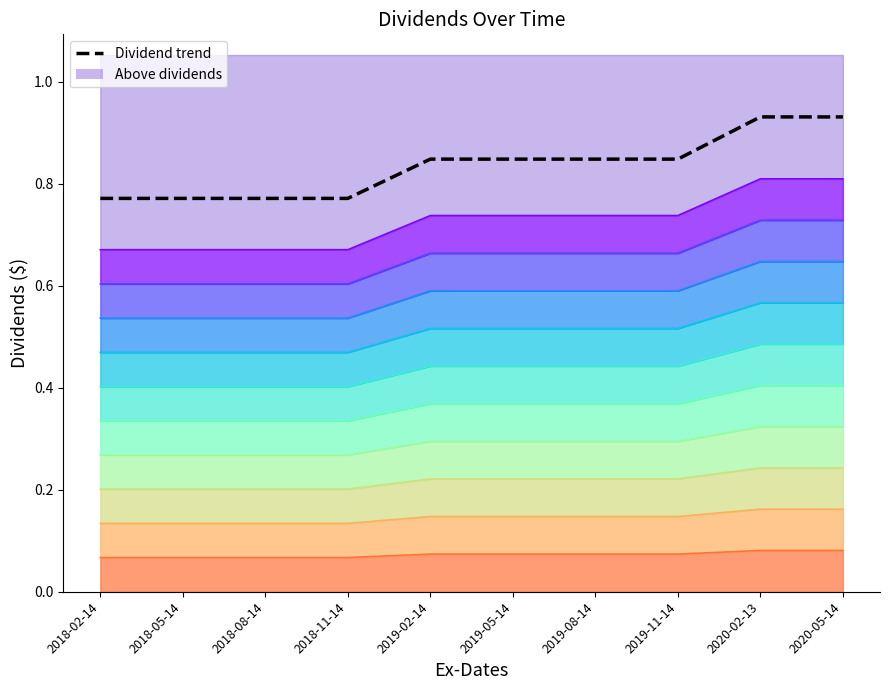

What is the smallest value displayed?

0.8